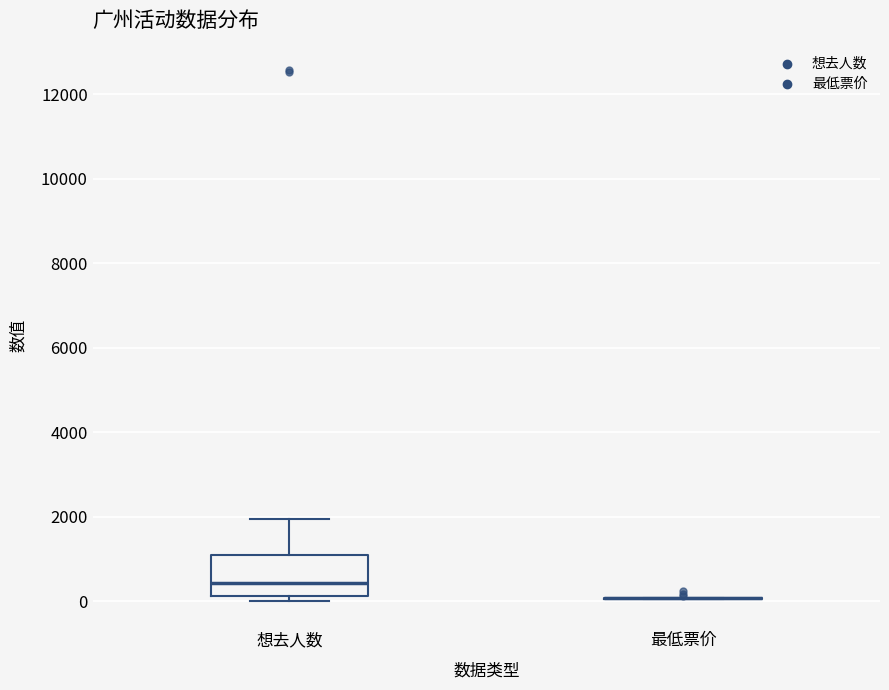

Comparing the boxes themselves (not the whiskers), which one is the tallest?

想去人数